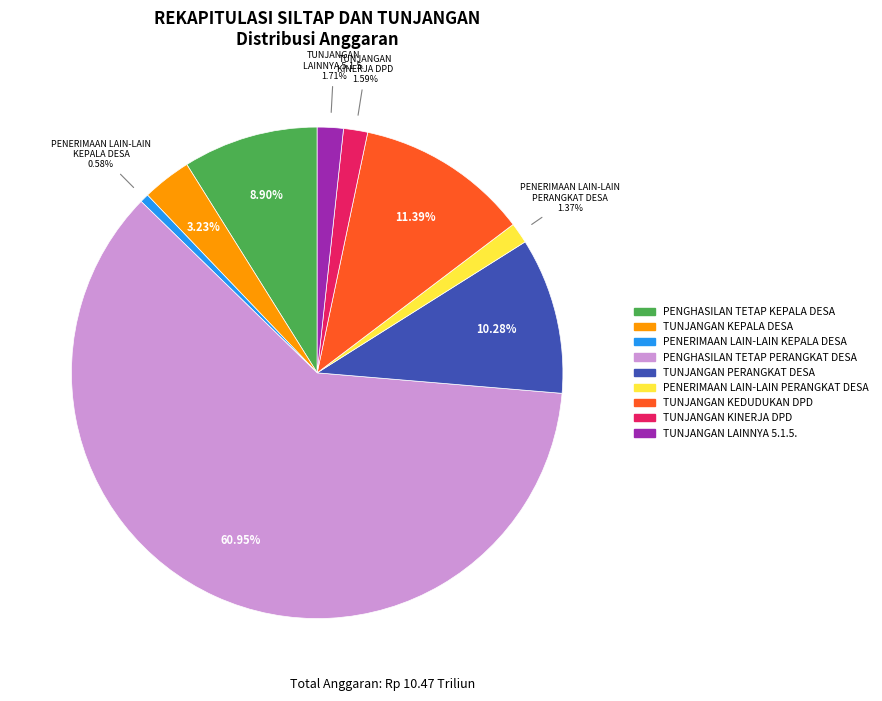

How many slices are in this pie chart?

9